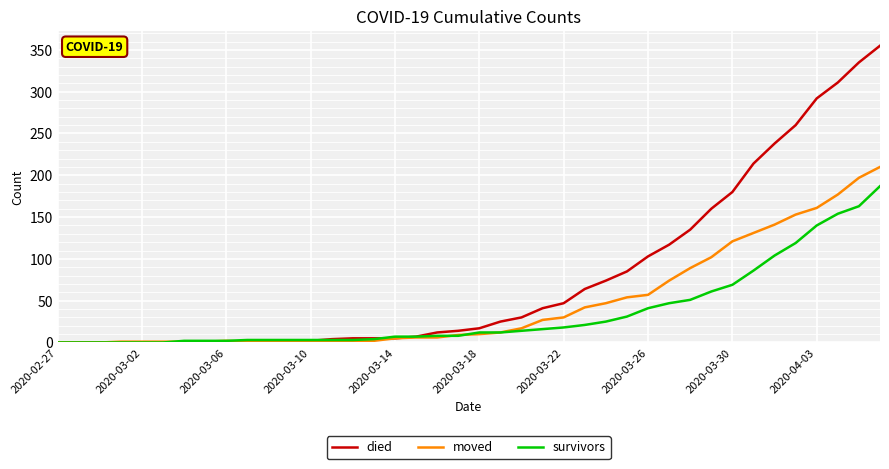

List the series in order of their overall mean, highest first.

died, moved, survivors